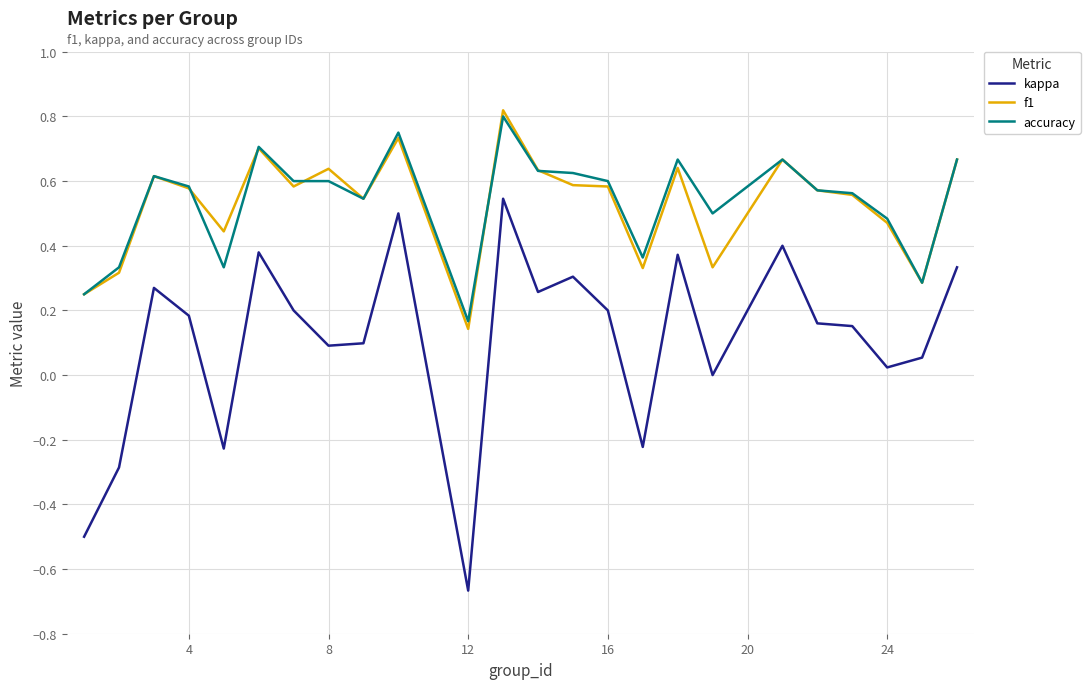

Which series has the widest spread of values?

kappa